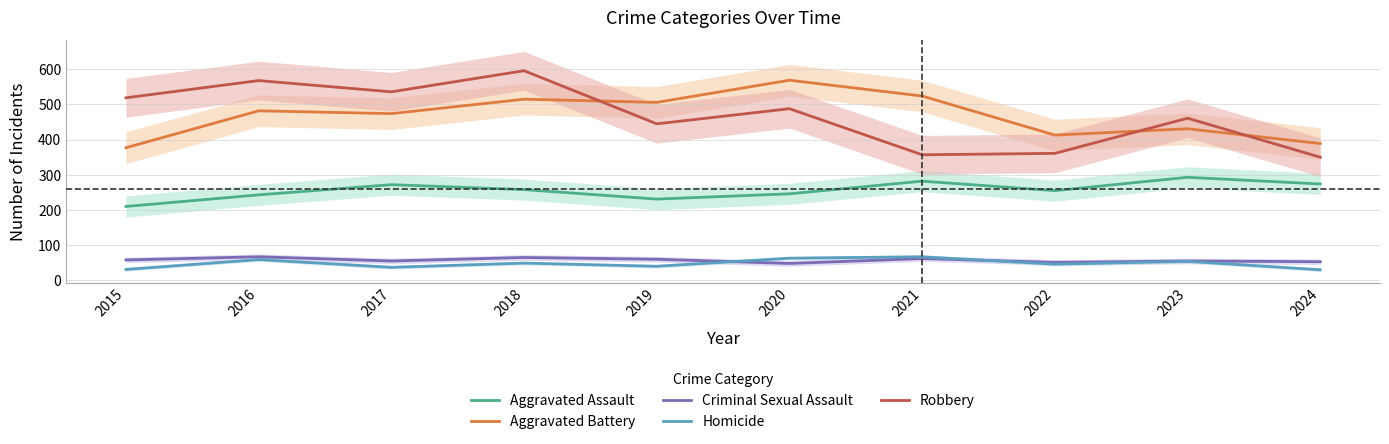

What is the difference between the highest and lowest values at 2019?

466